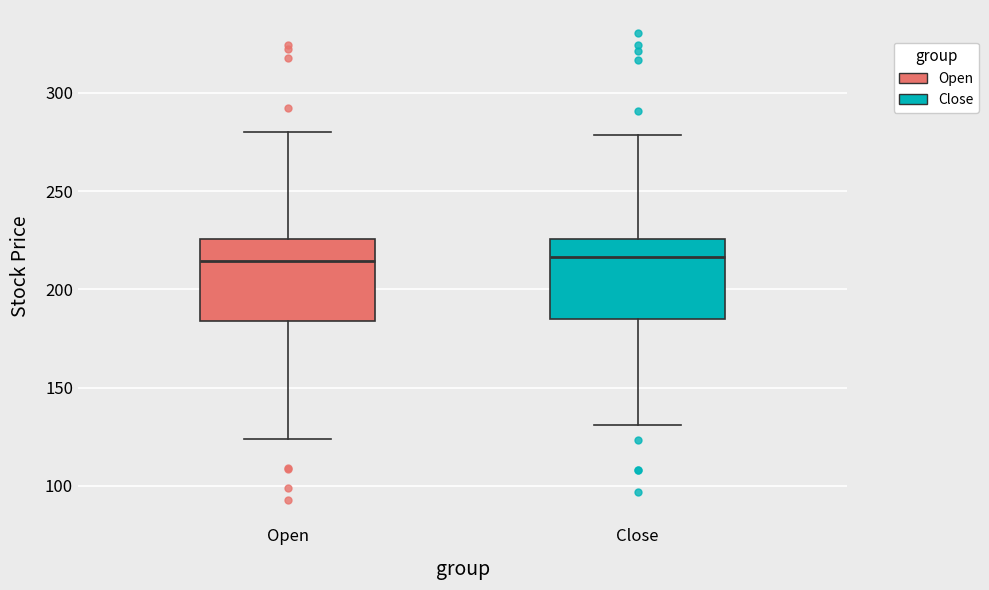

Where is the lower edge of the box for Close on the y-axis? The values are not printed on the chart, so give them approximately, as read against the axis.

185